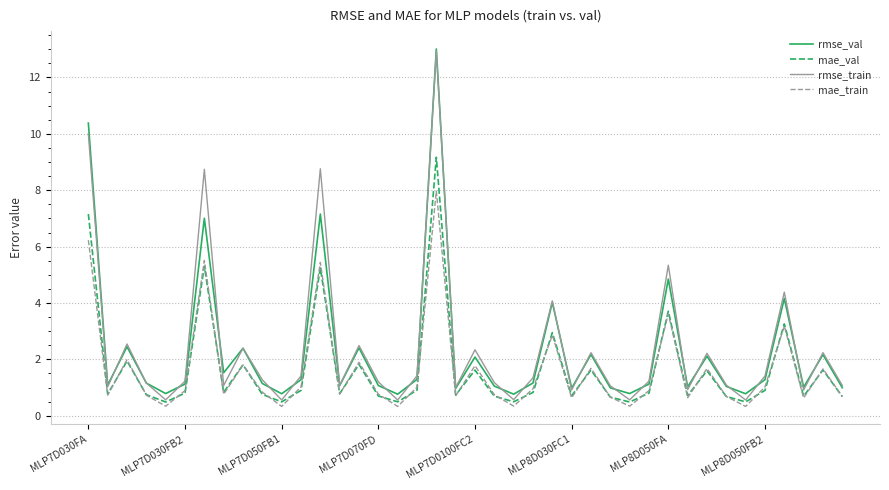

What is the sum of all mae_val values?

67.0